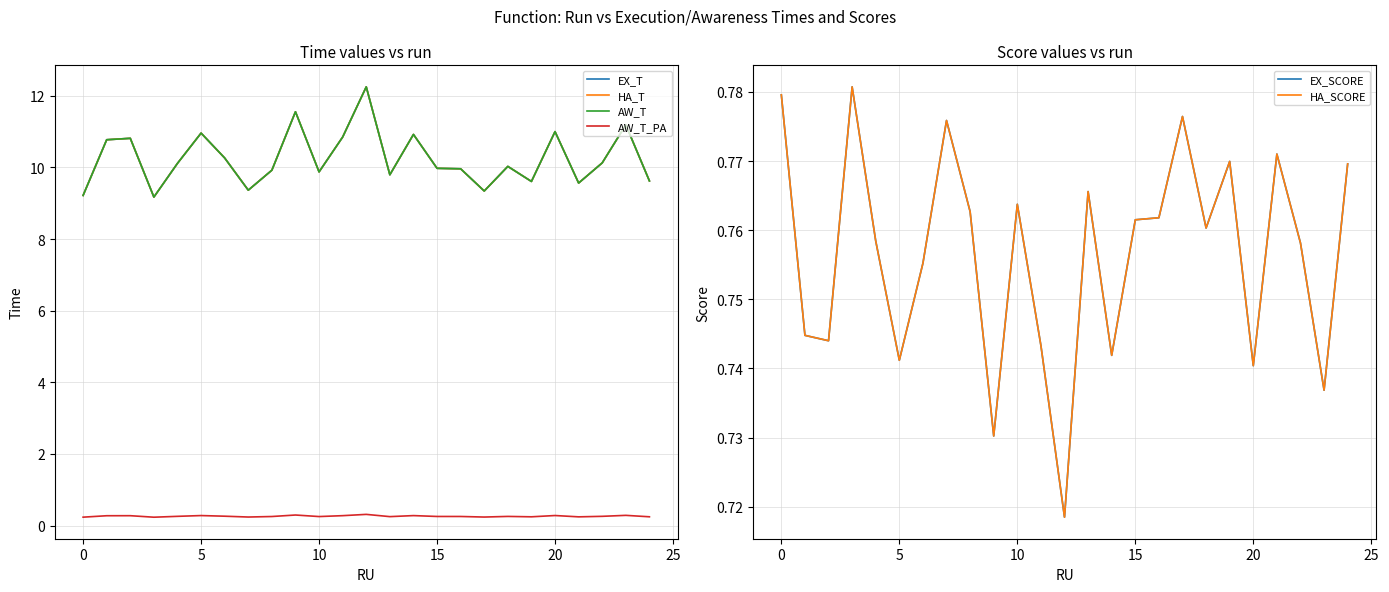

List the series in order of their peak value, lowest first.

AW_T_PA, EX_SCORE, HA_SCORE, EX_T, HA_T, AW_T